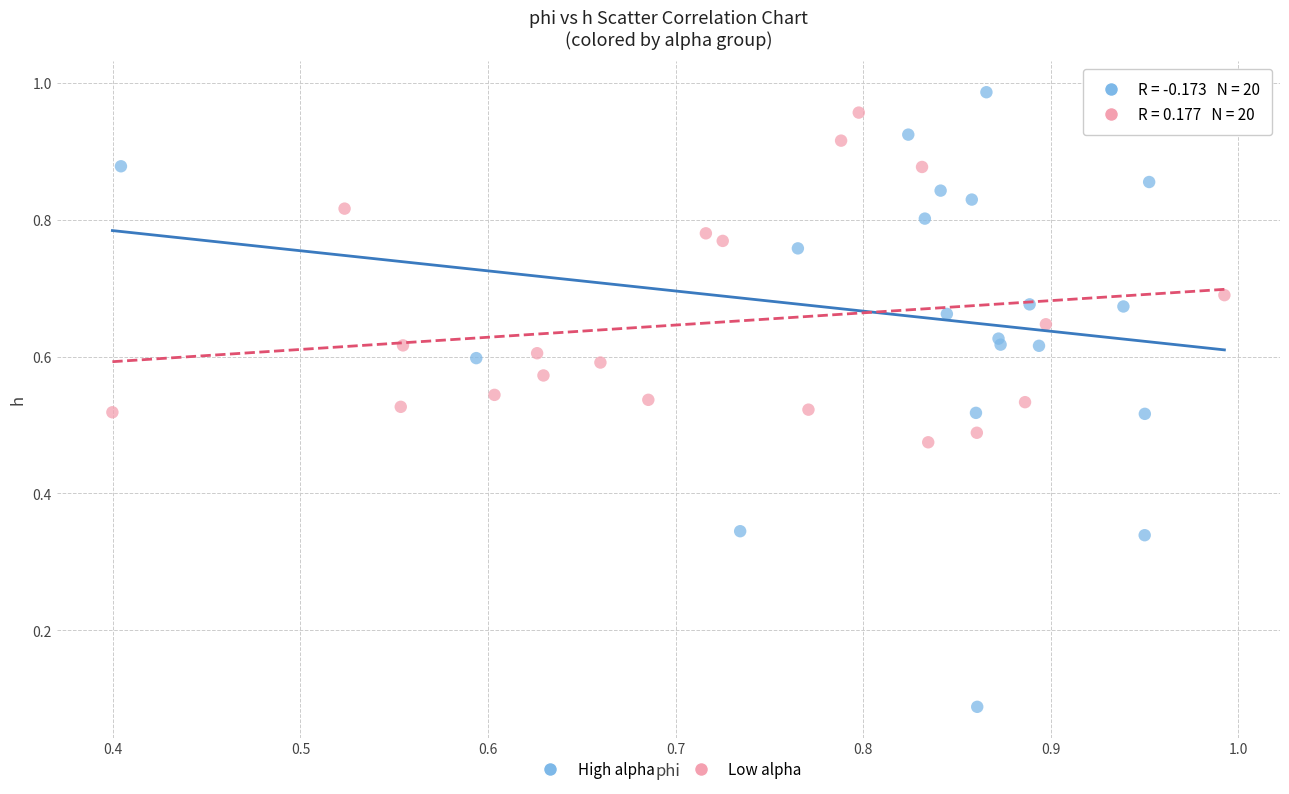

Which series has the widest spread of Y values?

High alpha